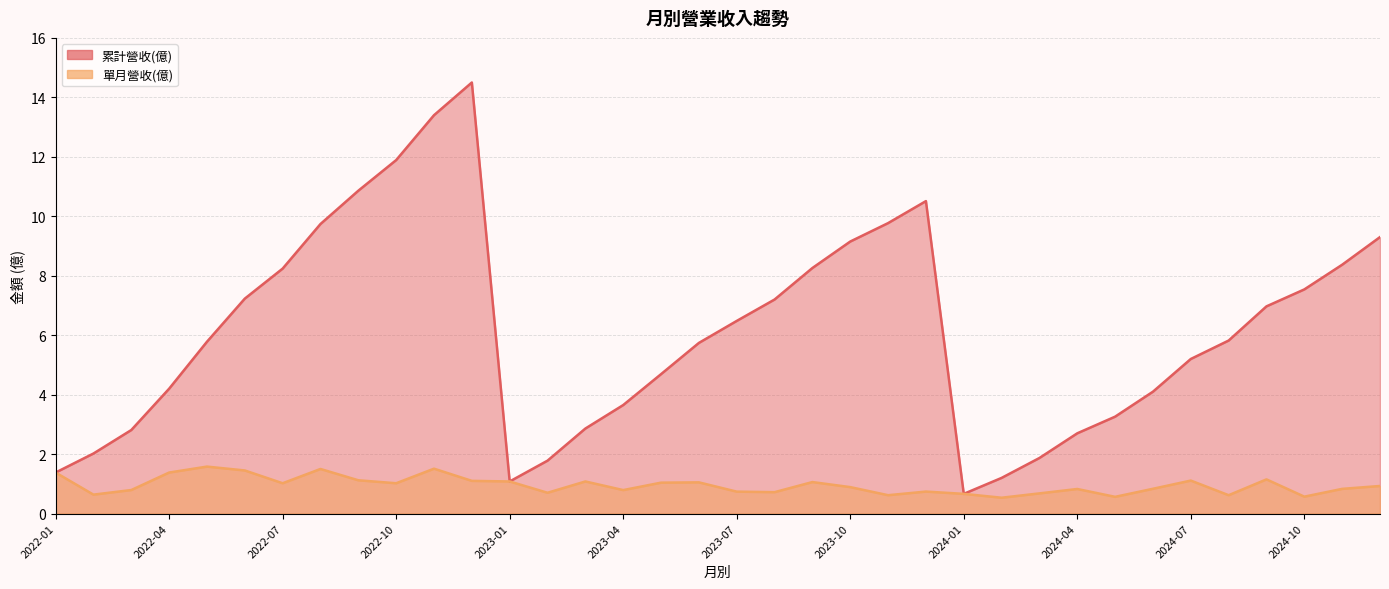

List the series in order of their overall mean, lowest first.

單月營收(億), 累計營收(億)